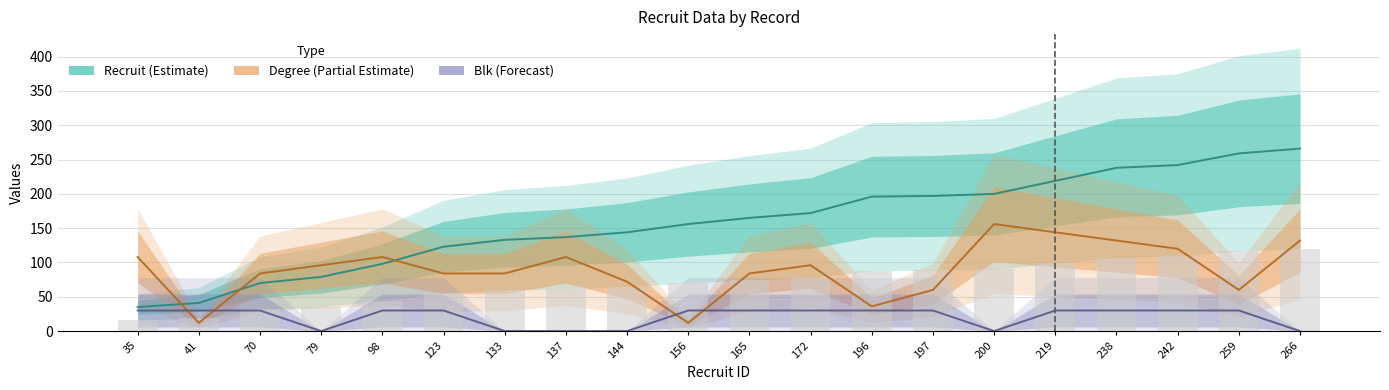

Between 200 and 238, which series saw the biggest shift?

Recruit (Estimate)